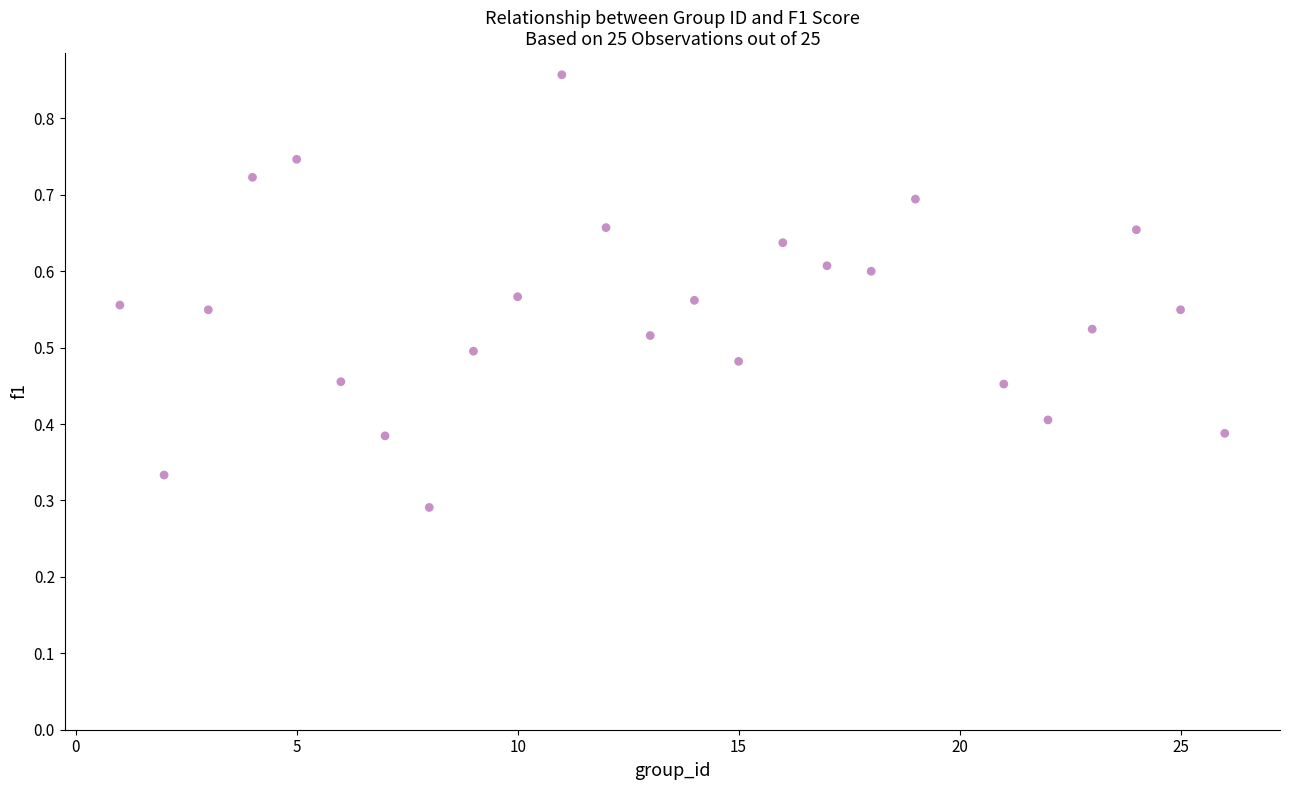

What is the range of X values (max minus min)?

25.0